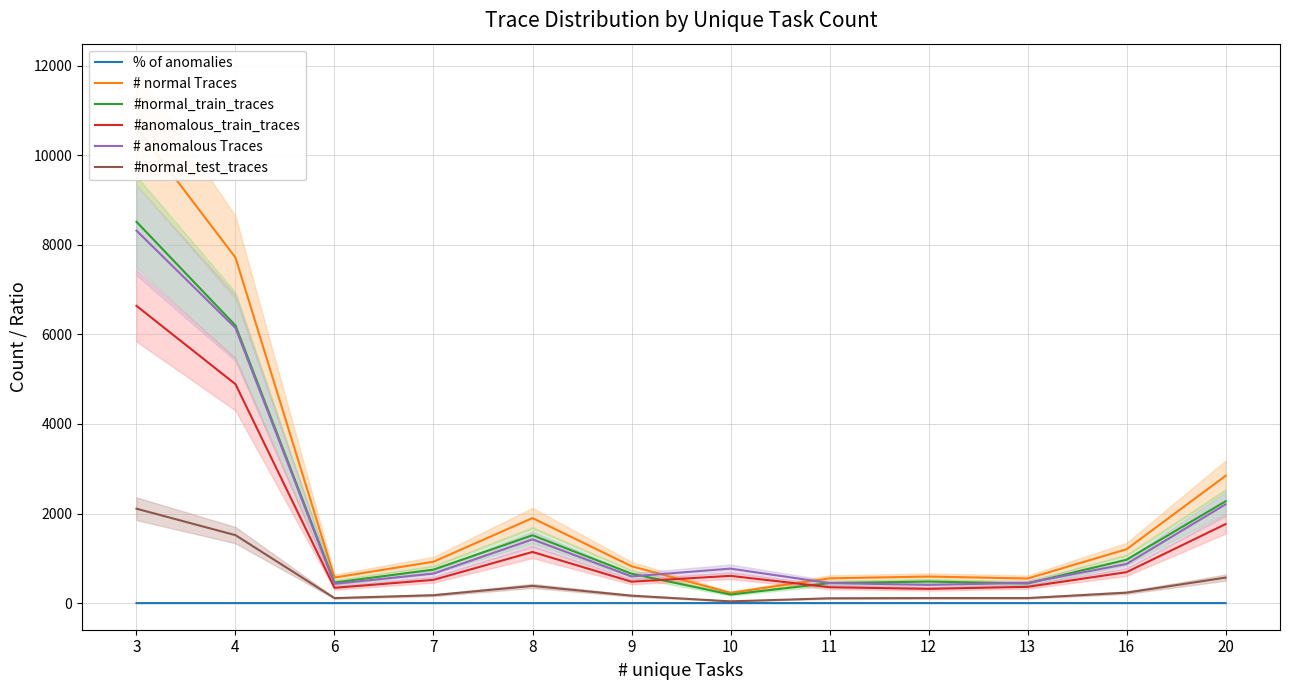

What is the value of the % of anomalies point at the 9th from the left?

0.4